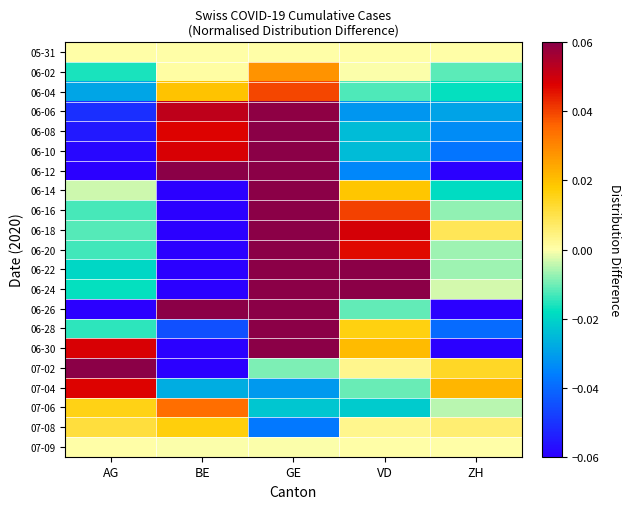

Which series has the largest total across all categories?

07-02